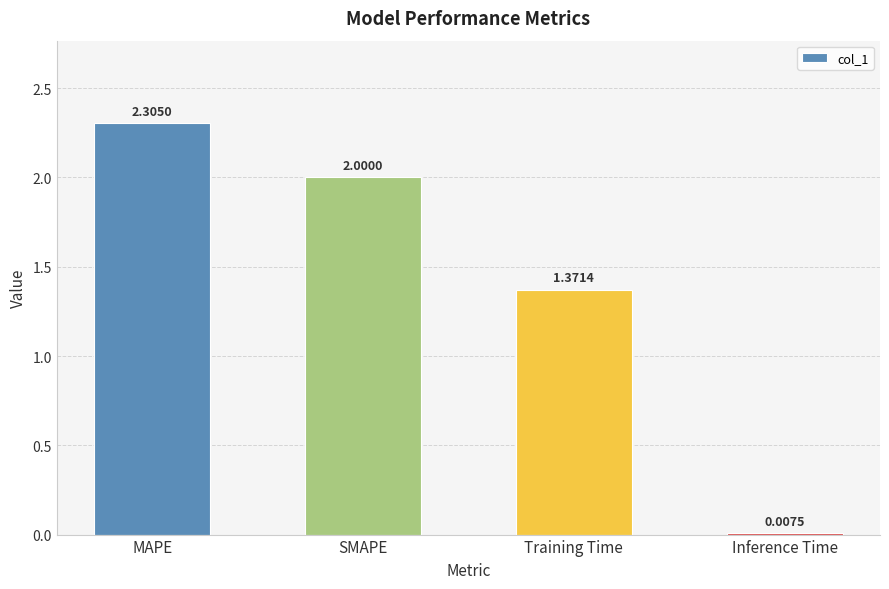

Count the values in the range 1 to 2.

2